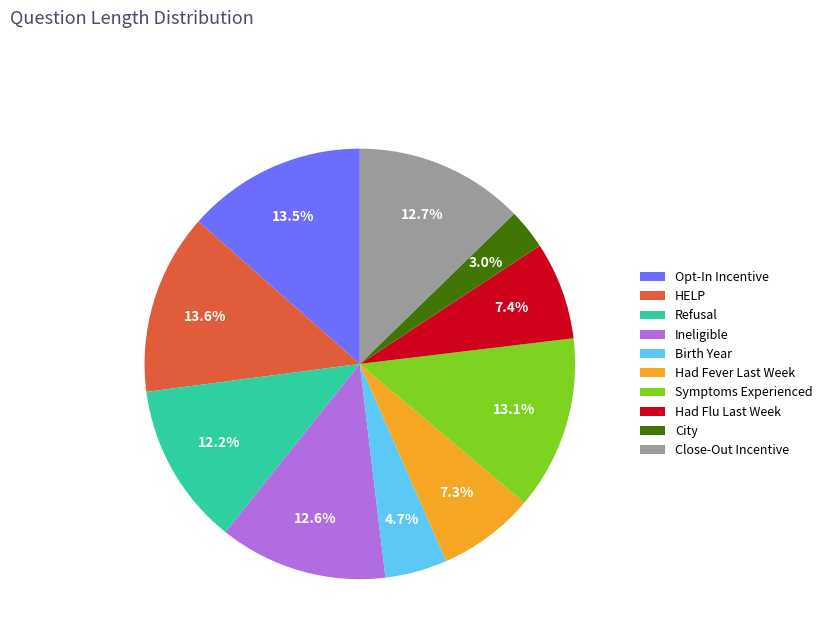

Is it true that HELP is 14% of the pie?

True